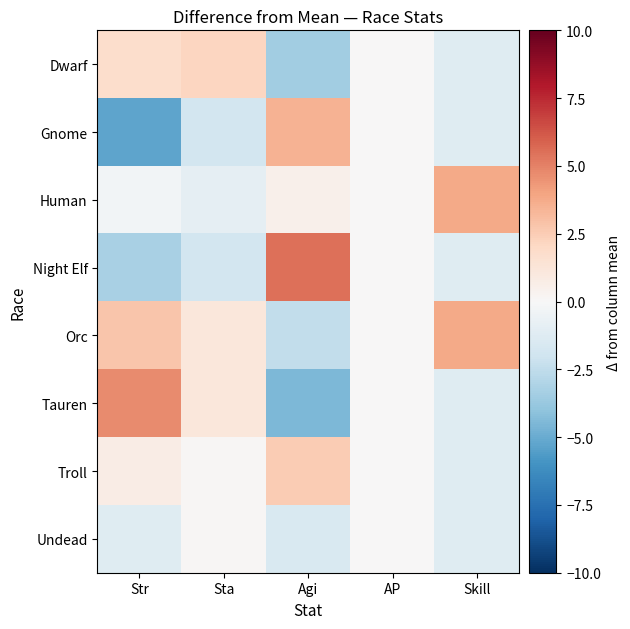

At which category is the sum across all series the highest?

Str